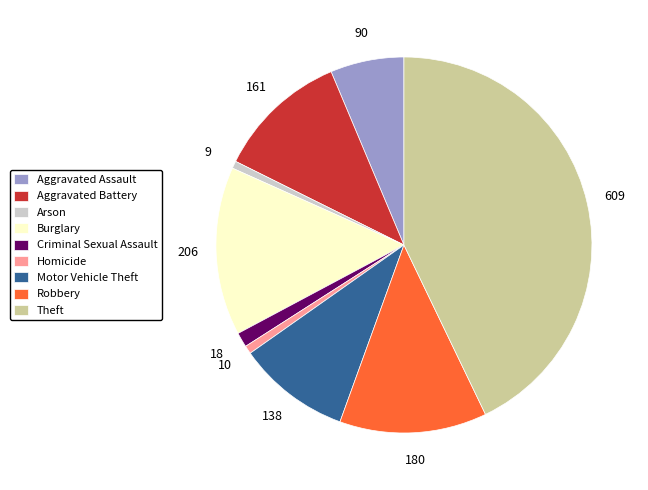

Does any single category account for the majority?

No